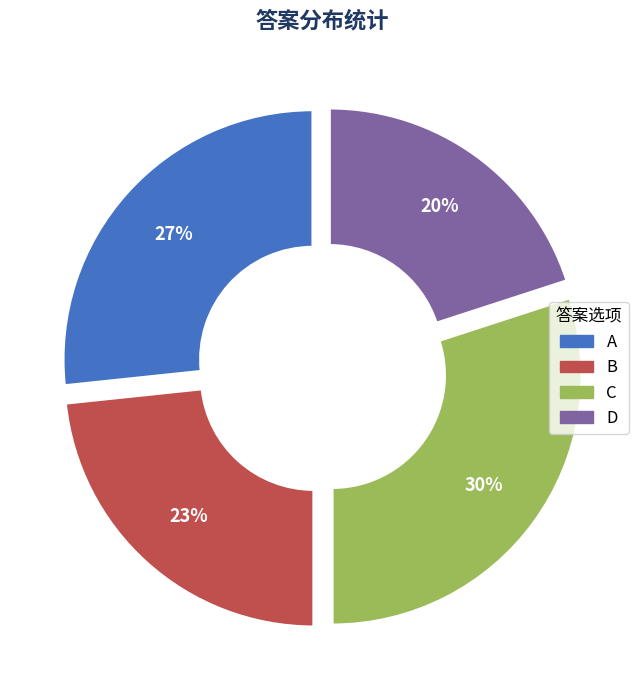

Combined, do A and D account for over 50%?

No